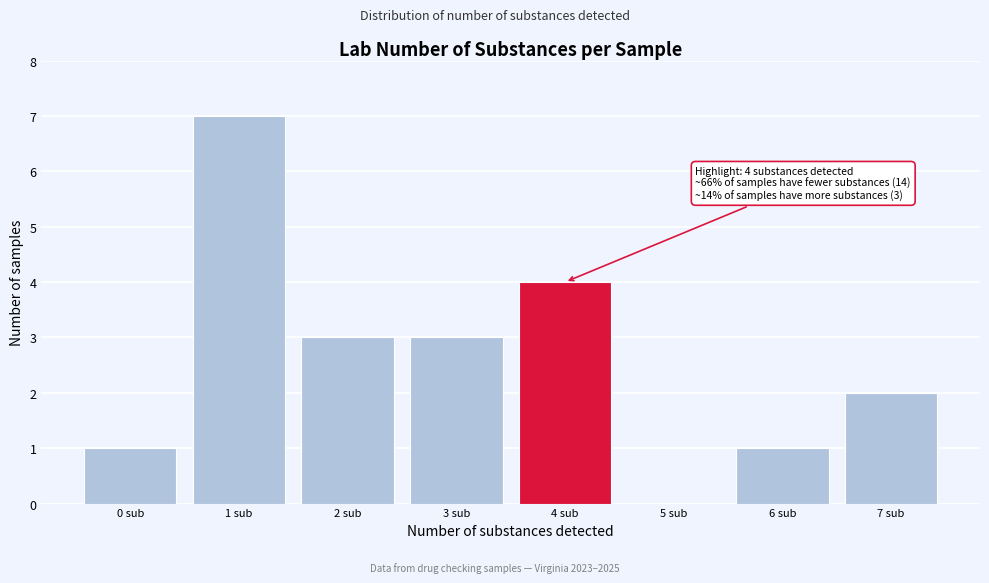

Reading left to right, what are all the values shown in this chart?

0 sub=1	1 sub=7	2 sub=3	3 sub=3	4 sub=4	5 sub=0	6 sub=1	7 sub=2